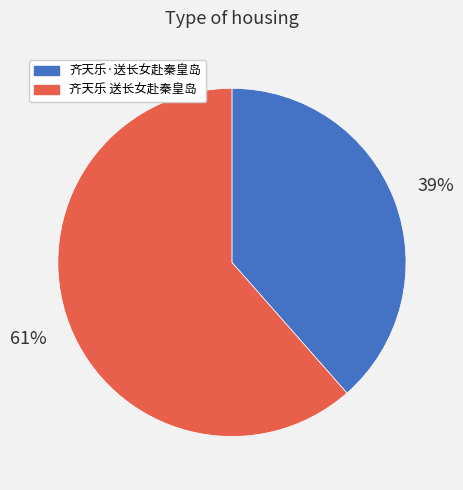

To the nearest percent, what is the combined percentage of 齐天乐 送长女赴秦皇岛 and 齐天乐·送长女赴秦皇岛?

100%